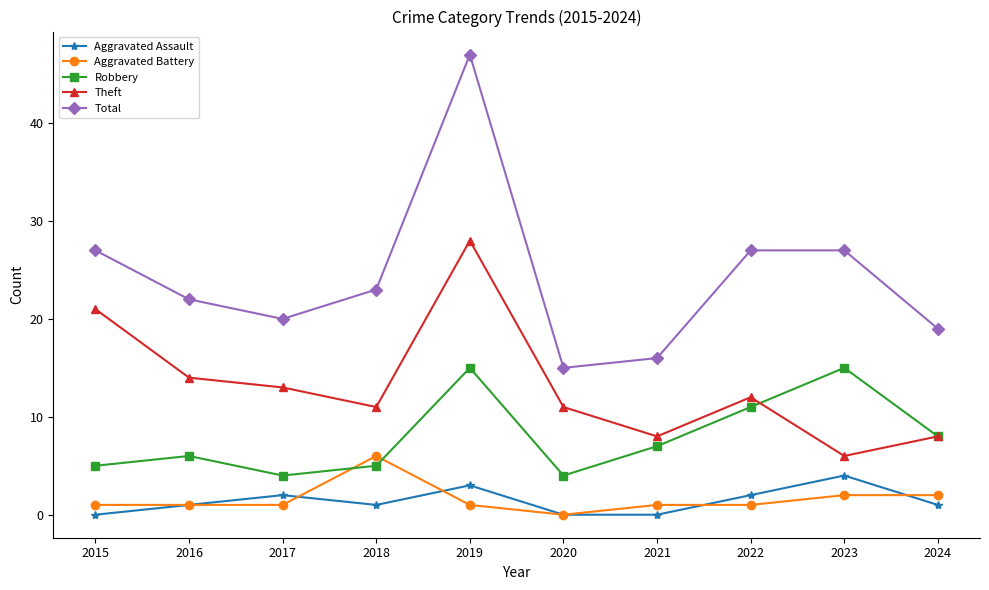

Reading left to right, extract all data points from this chart.

Aggravated Assault: 0	1	2	1	3	0	0	2	4	1
Aggravated Battery: 1	1	1	6	1	0	1	1	2	2
Robbery: 5	6	4	5	15	4	7	11	15	8
Theft: 21	14	13	11	28	11	8	12	6	8
Total: 27	22	20	23	47	15	16	27	27	19